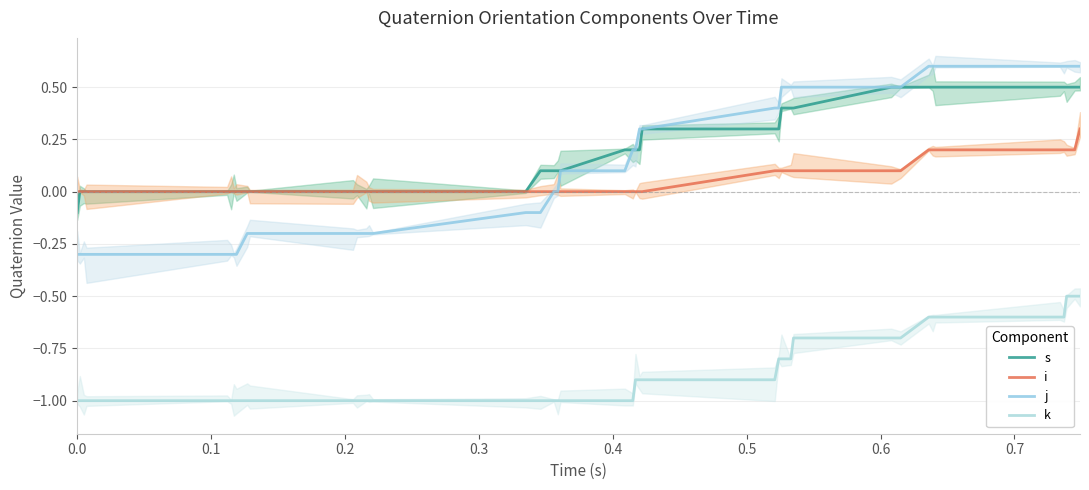

True or false: s has more than 1 interior local peaks.

False